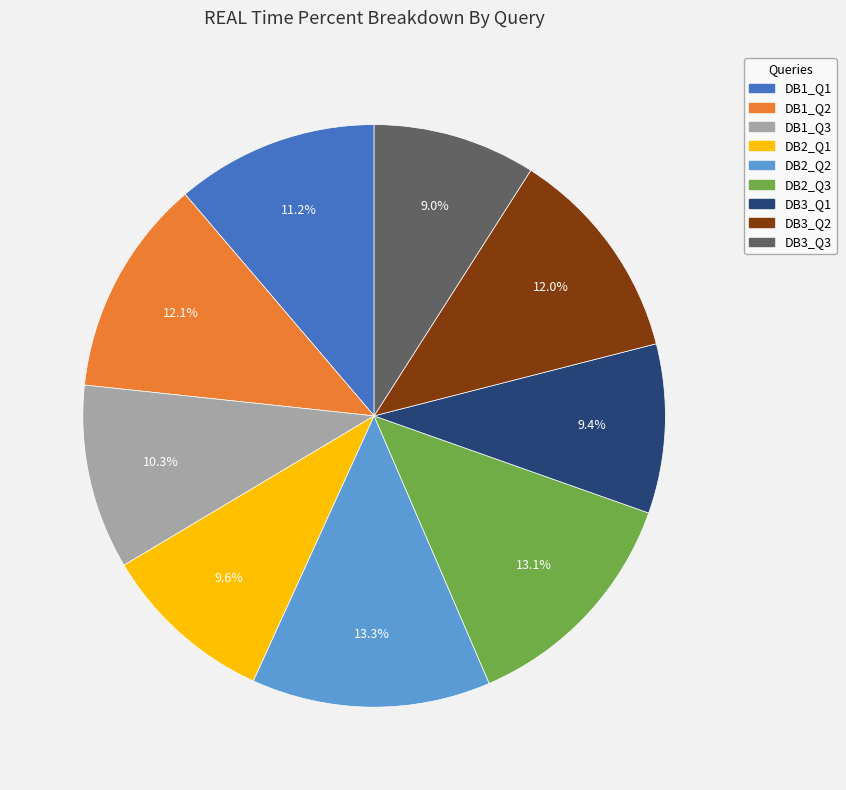

Which has a higher value, DB3_Q3 or DB1_Q3?

DB1_Q3